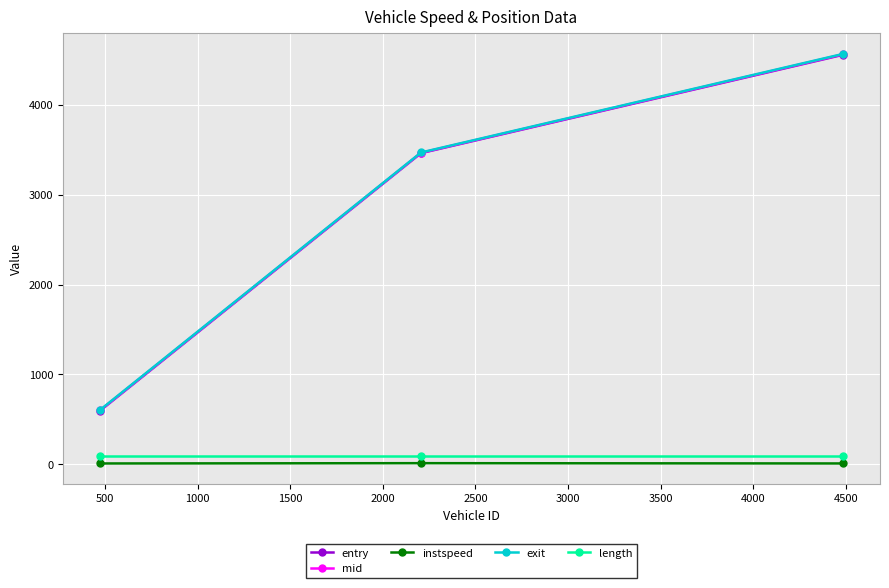

Which series has the widest spread of values?

mid